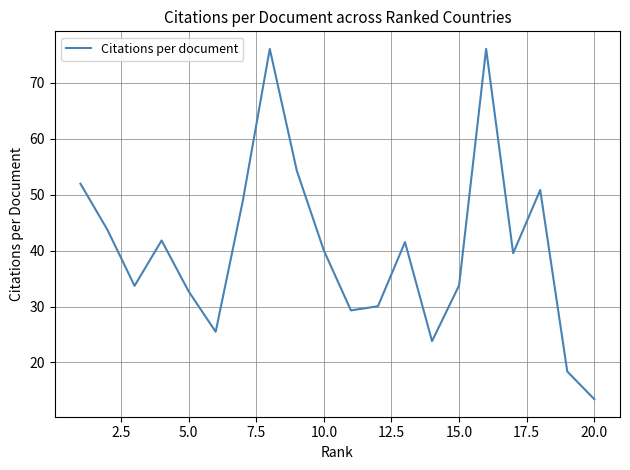

How many values are below 40?

10